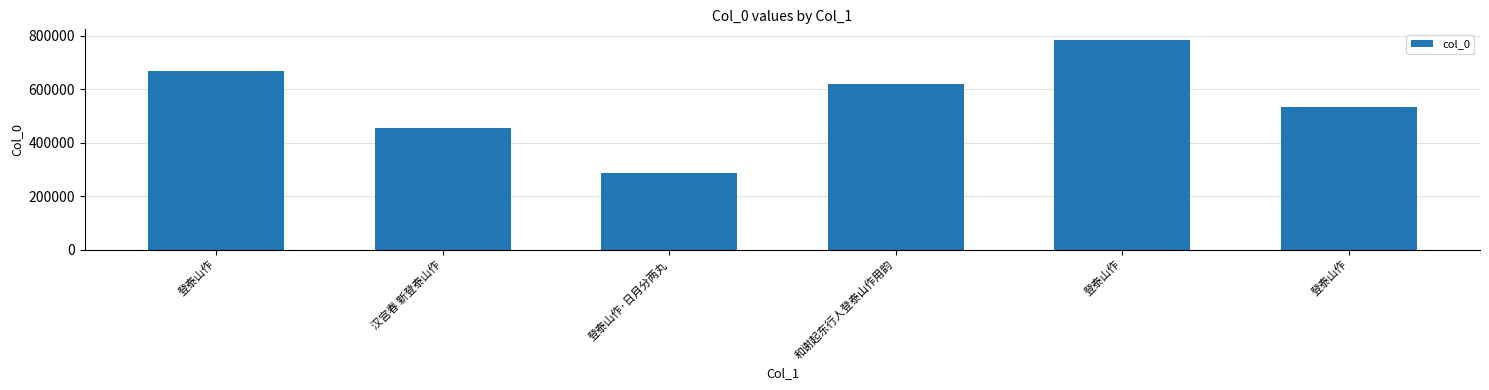

Rank the categories by value from lowest to highest.

登泰山作·日月分两丸, 汉宫春 新登泰山作, 登泰山作, 和谢起东行人登泰山作用韵, 登泰山作, 登泰山作